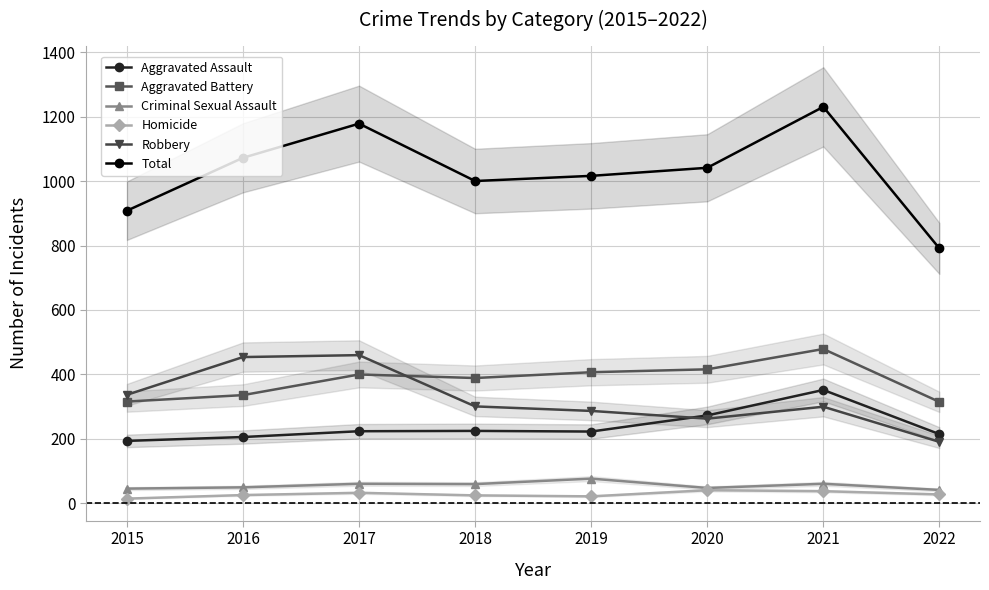

Reading right to left, transcribe all the data shown in this chart.

Aggravated Assault: 2022=215	2021=352	2020=273	2019=223	2018=225	2017=224	2016=206	2015=194
Aggravated Battery: 2022=315	2021=479	2020=416	2019=407	2018=389	2017=400	2016=336	2015=316
Criminal Sexual Assault: 2022=42	2021=61	2020=48	2019=77	2018=60	2017=61	2016=50	2015=46
Homicide: 2022=28	2021=38	2020=41	2019=22	2018=25	2017=33	2016=26	2015=15
Robbery: 2022=191	2021=300	2020=263	2019=287	2018=301	2017=460	2016=454	2015=337
Total: 2022=791	2021=1230	2020=1041	2019=1016	2018=1000	2017=1178	2016=1072	2015=908